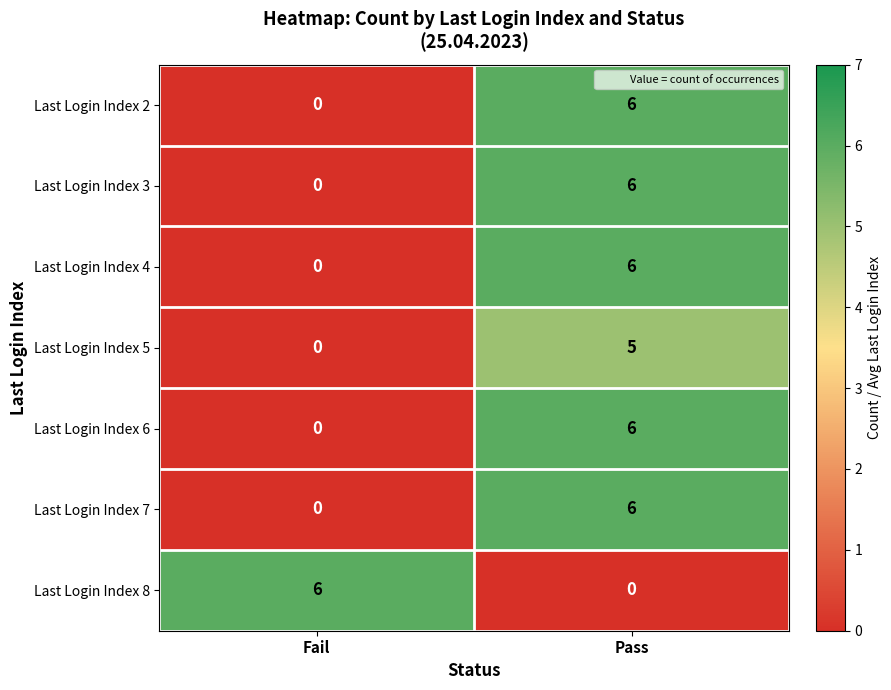

What is the sum of the Last Login Index 5 values at Fail and Pass?

5